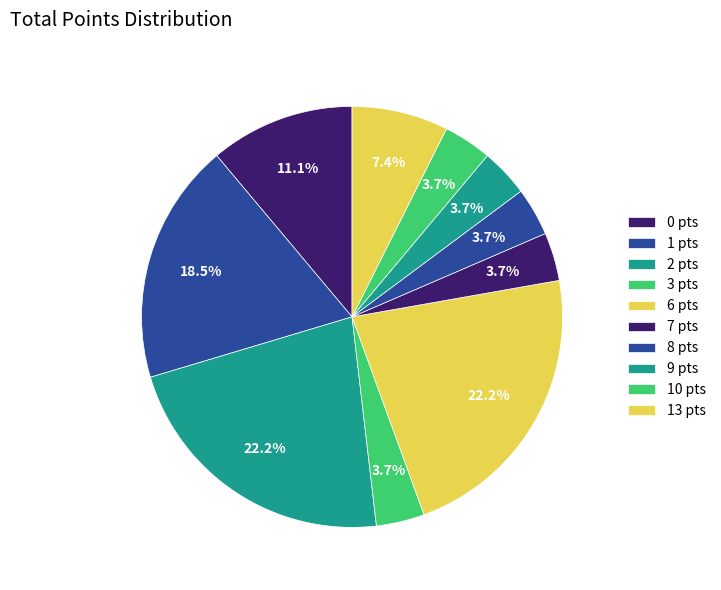

What is the largest slice in the pie chart?

2